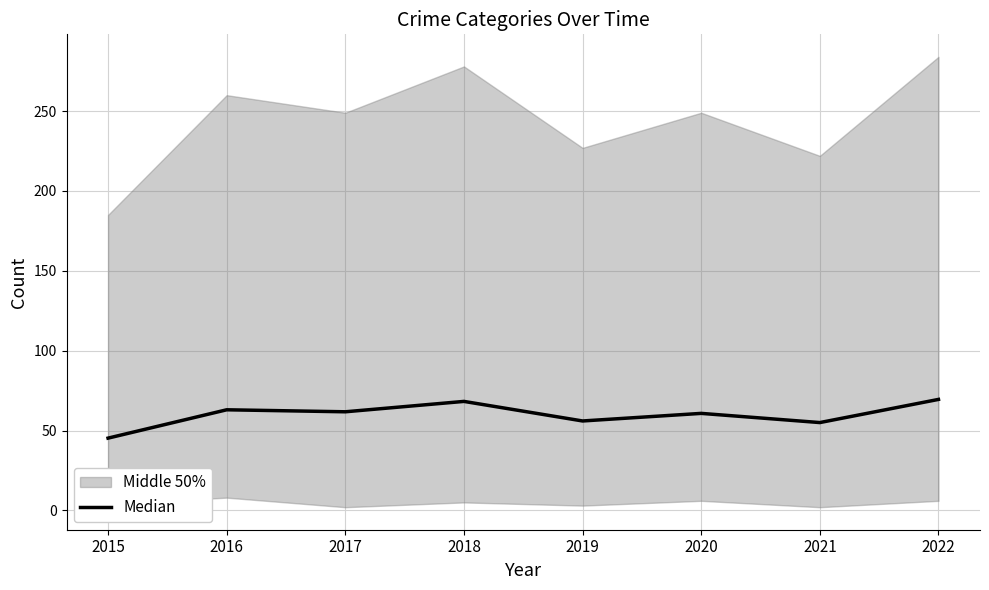

How many interior local peaks (higher than both neighbors) does the data have?

3